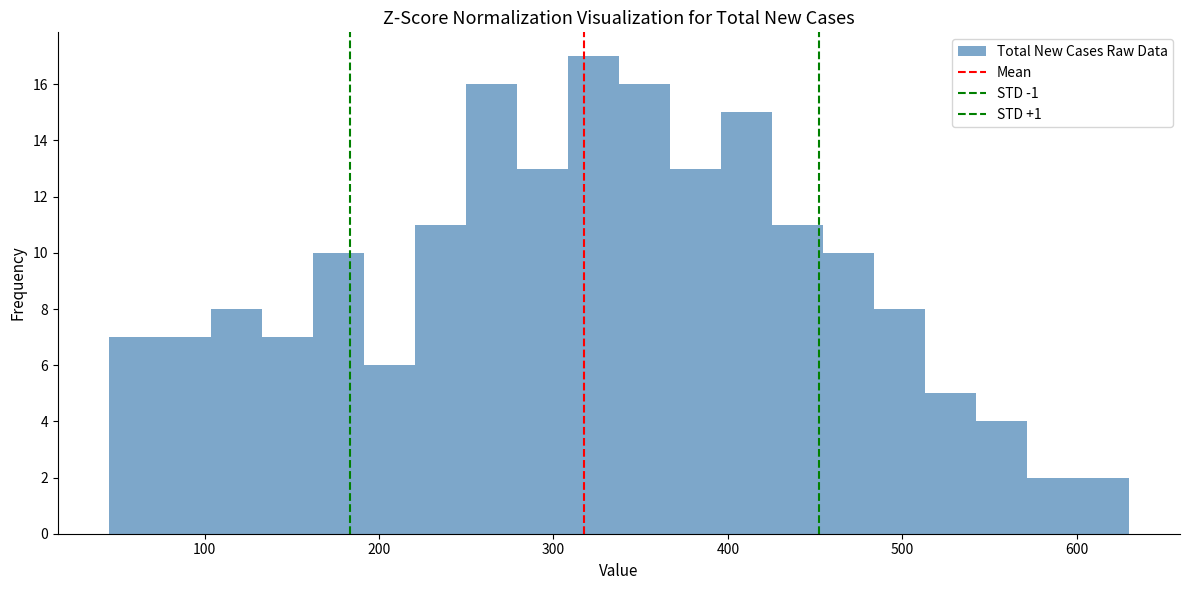

Around what value on the x-axis is the tallest bar? Give the approximate position of its centre, as read against the axis.

320